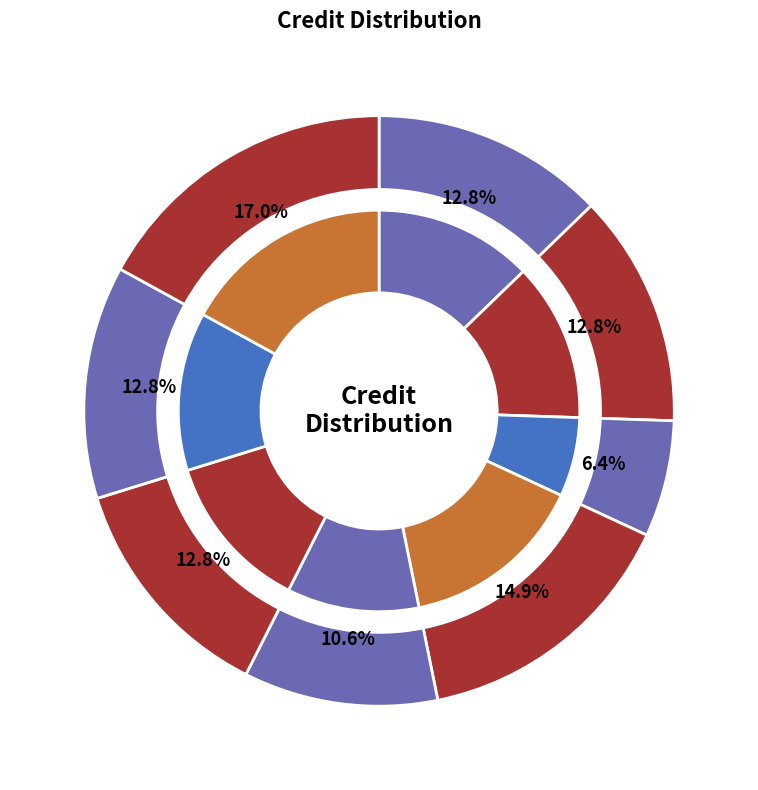

To the nearest percent, what percentage of the pie is CS242?

11%